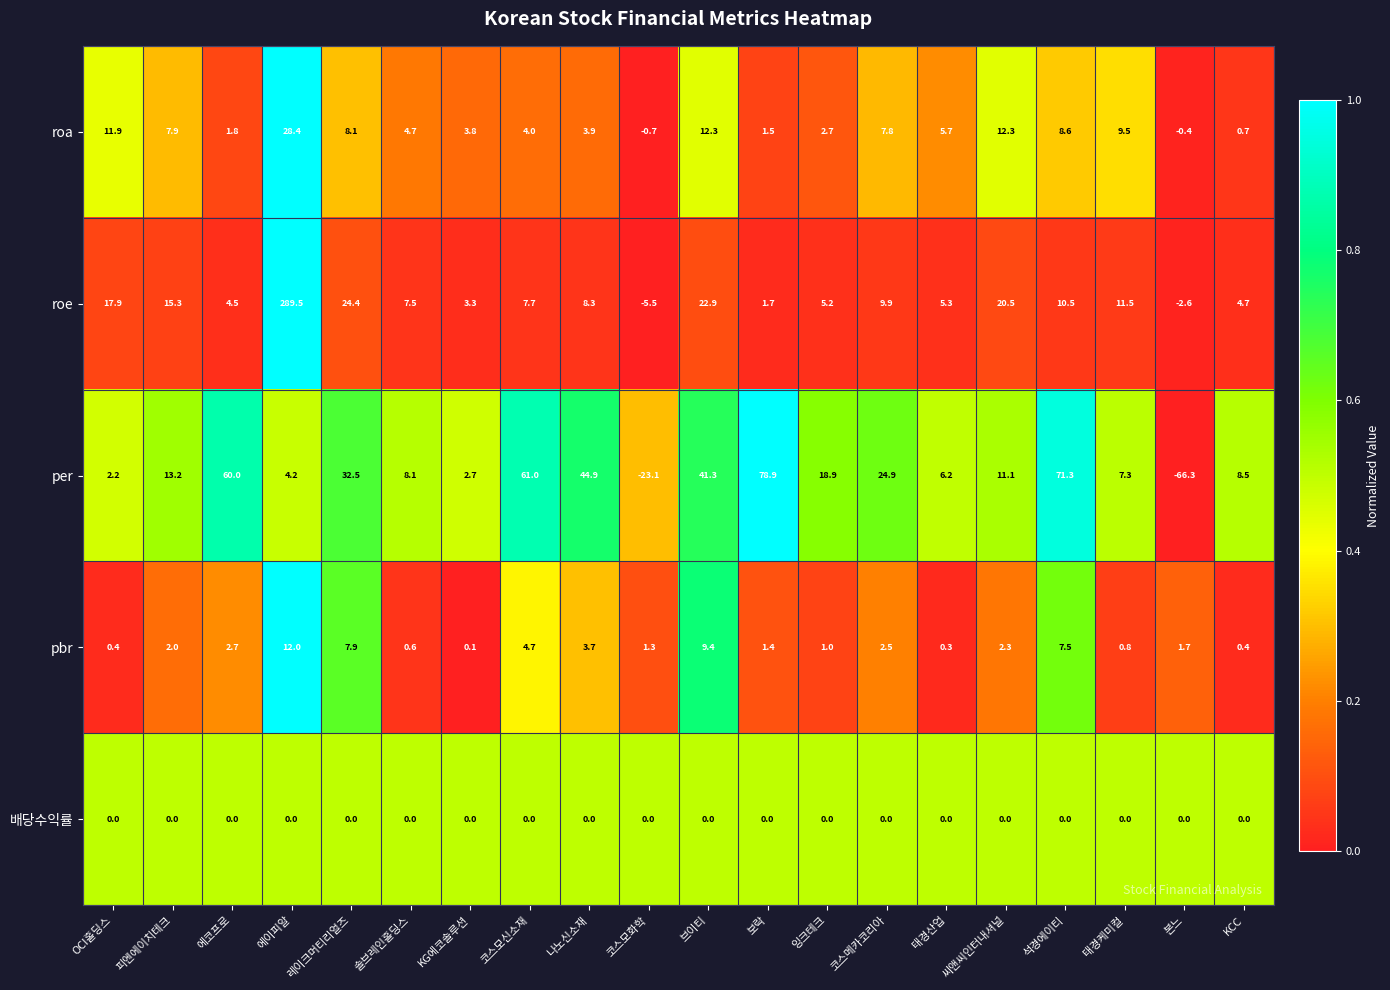

Read the pbr value at 레이크머티리얼즈.

7.9